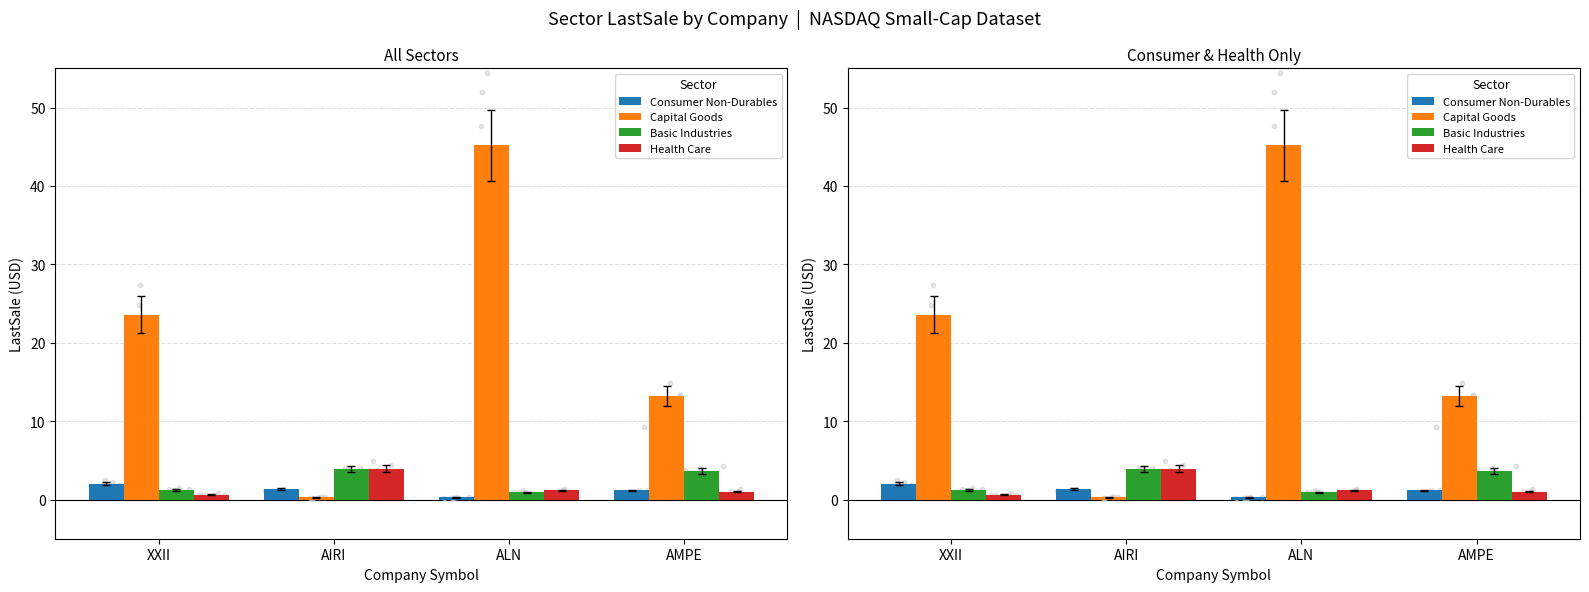

At which category is the sum across all series the highest?

ALN